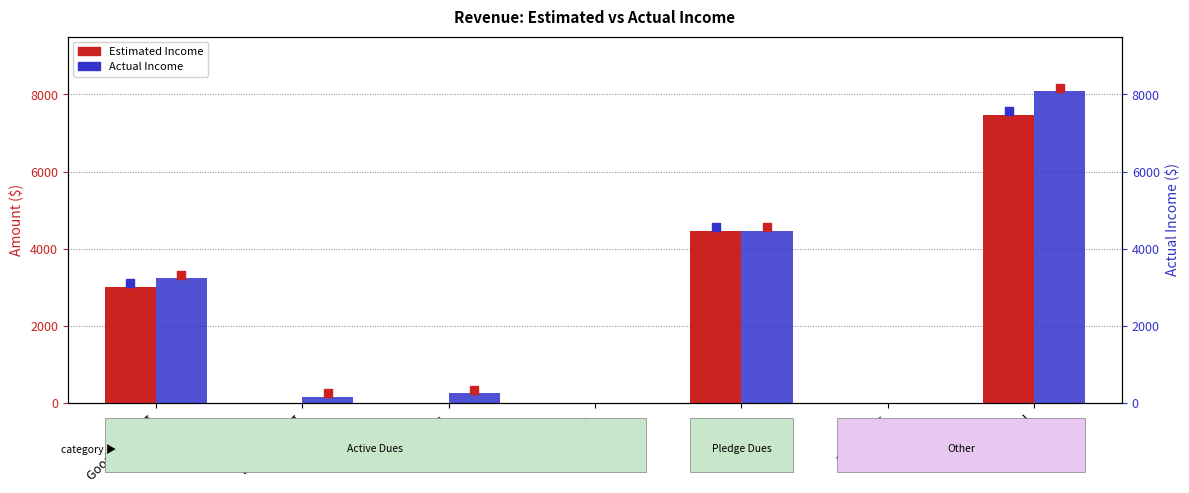

At which label is Estimated Income closest to 3732?

Good Standing